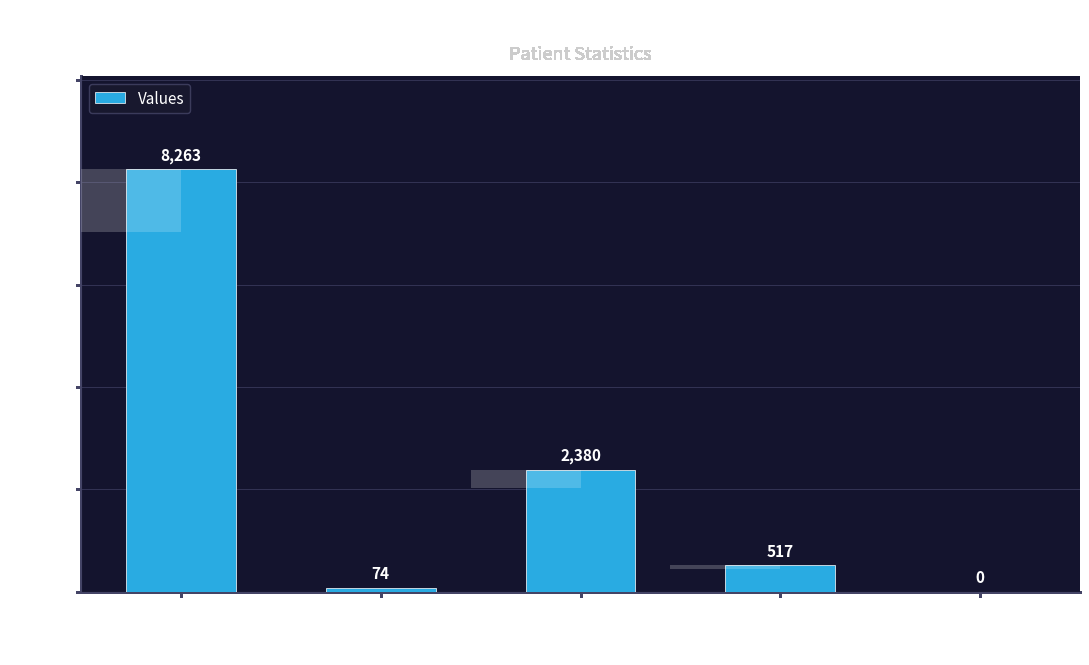

At which category does the chart reach its minimum across all series?

countCurrentSuspected